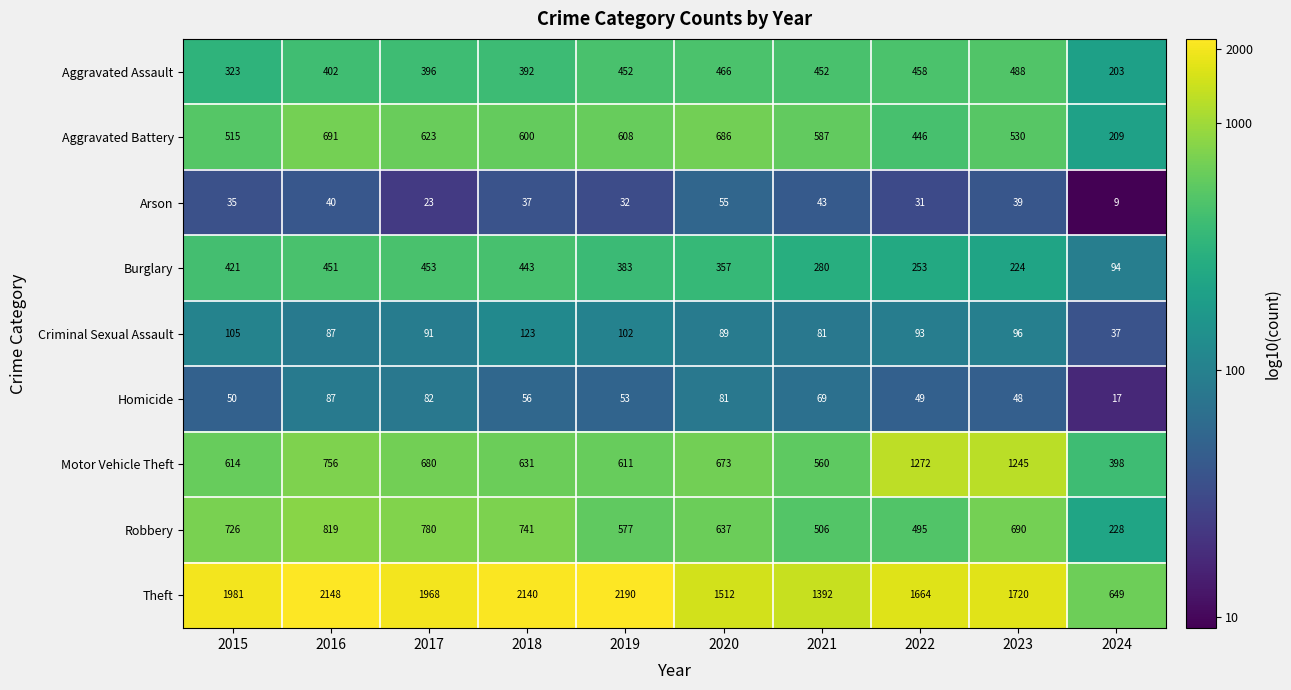

What is the sum of the Robbery values at 2020 and 2023?

1327